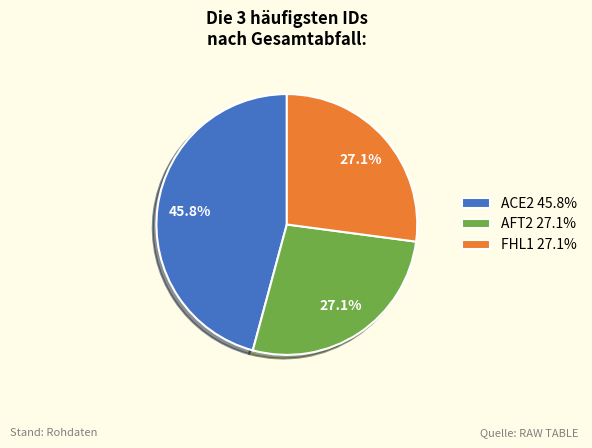

To the nearest percent, what is the average slice percentage?

33%